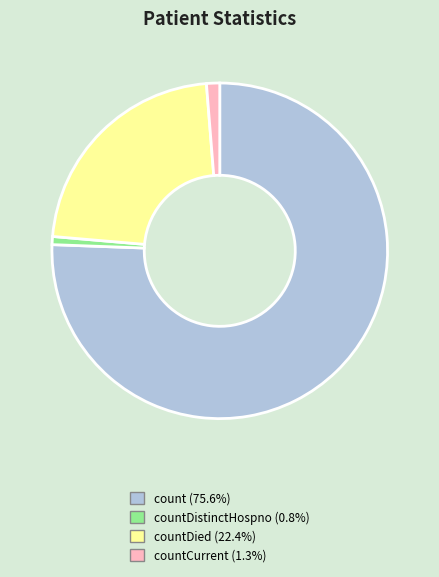

Is there any slice that represents more than half of the pie?

Yes